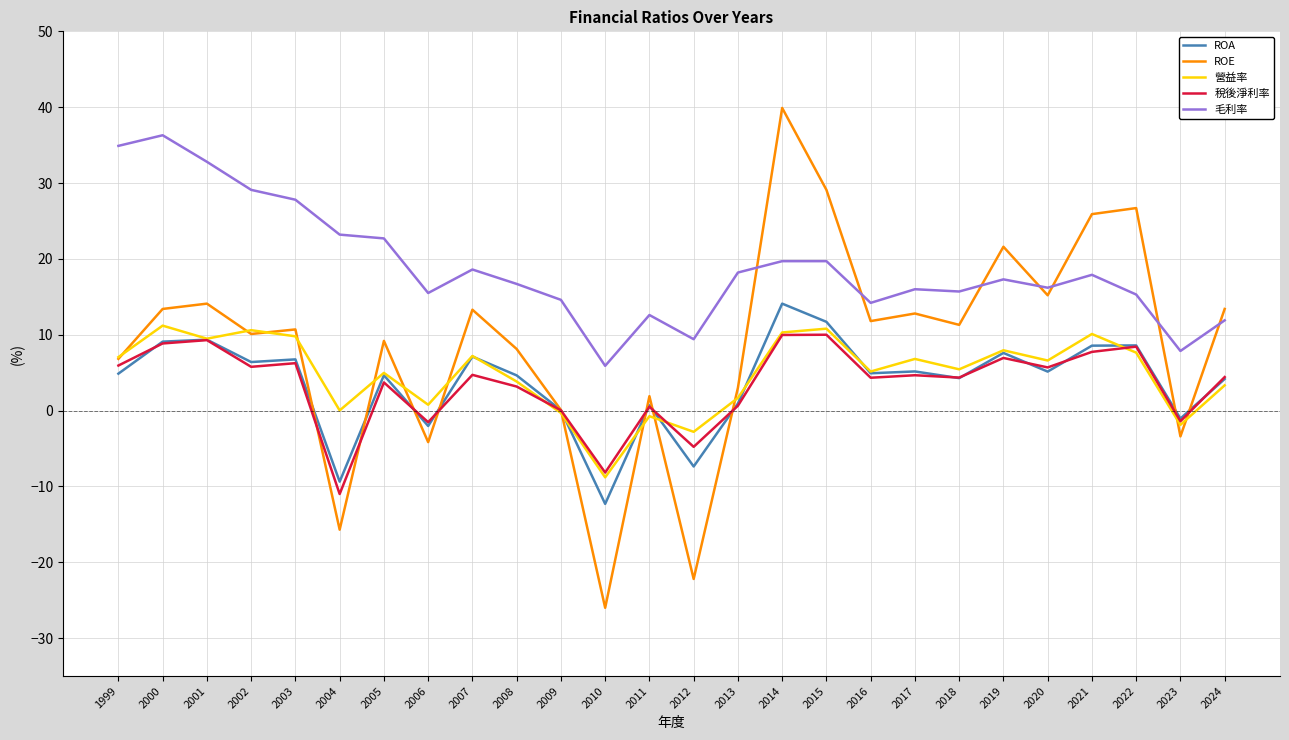

What is the maximum value shown in the chart?

39.9